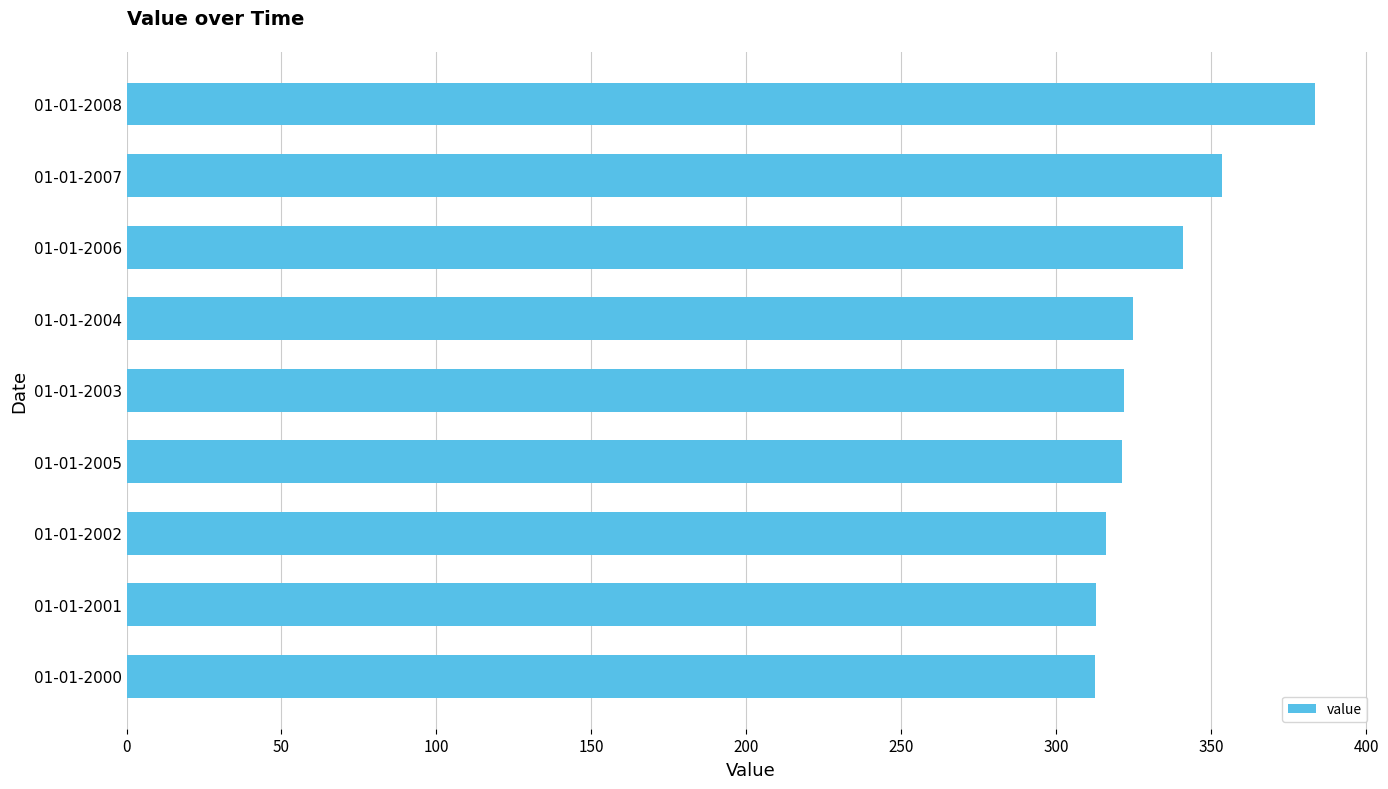

What is the ratio of the value at 01-01-2004 to the value at 01-01-2000?

1.0